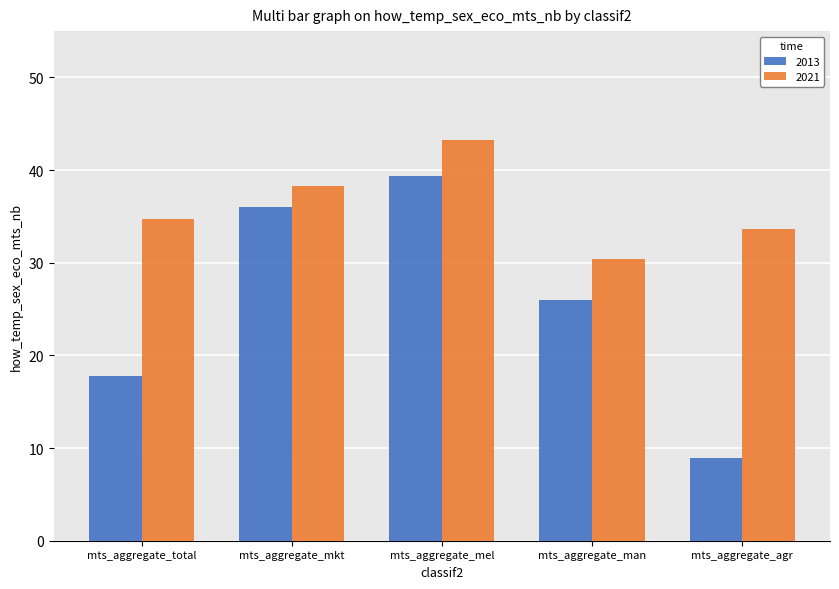

What position from the right is mts_aggregate_agr?

1